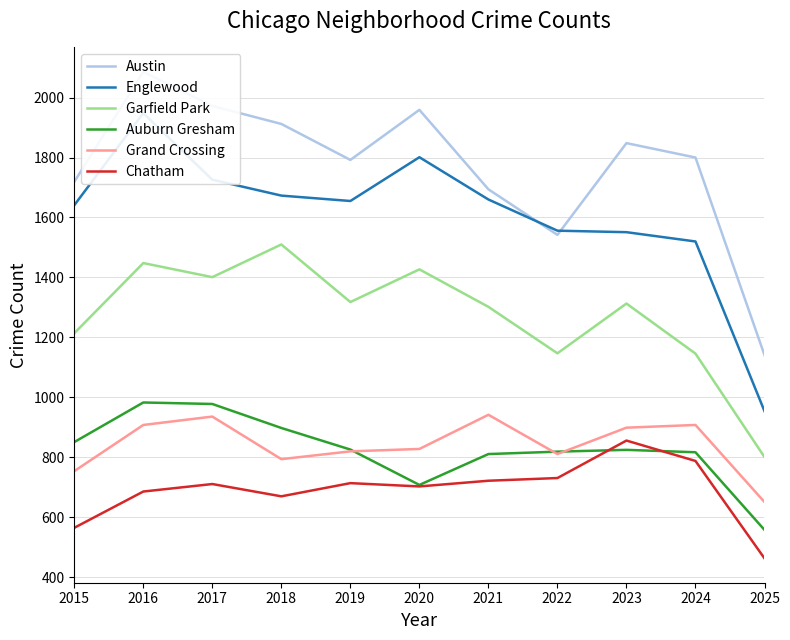

What is the average value of the Auburn Gresham series?

825